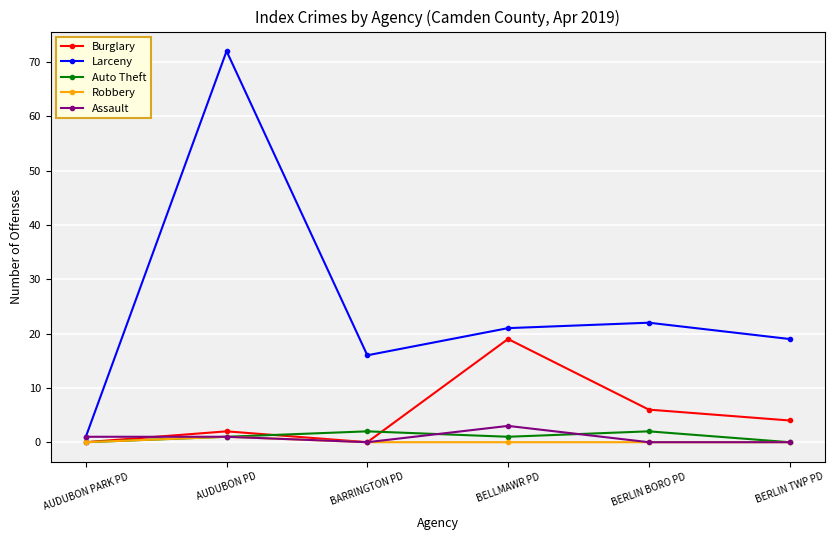

Between AUDUBON PD and BARRINGTON PD, which series saw the biggest shift?

Larceny